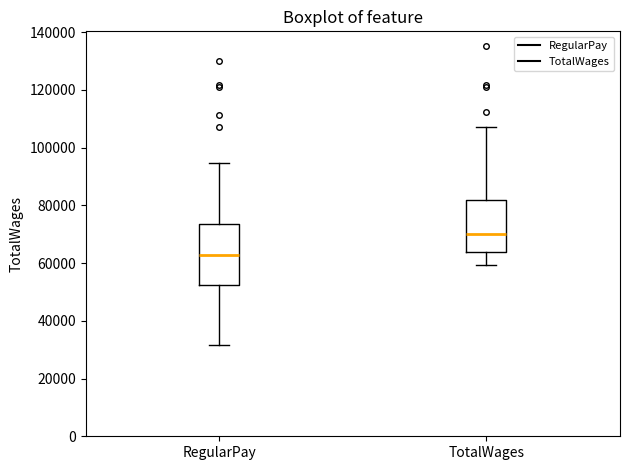

Which box is the tallest, from its lower edge to its upper edge?

RegularPay